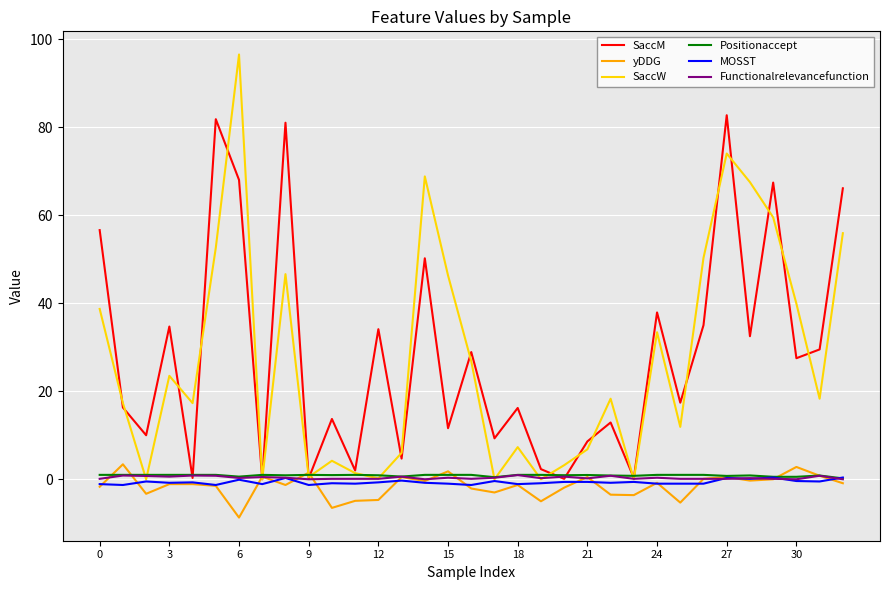

Is this an area chart (filled region under the line)?

No